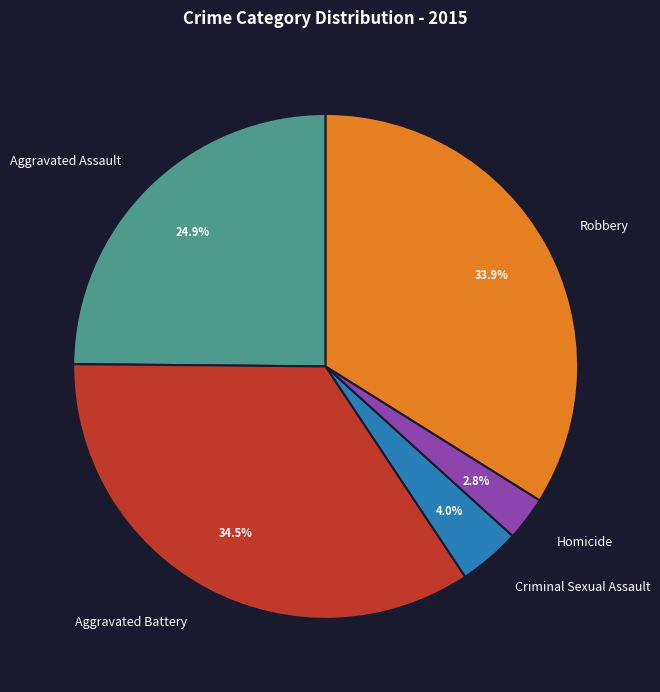

Rank the categories by value from highest to lowest.

Aggravated Battery, Robbery, Aggravated Assault, Criminal Sexual Assault, Homicide